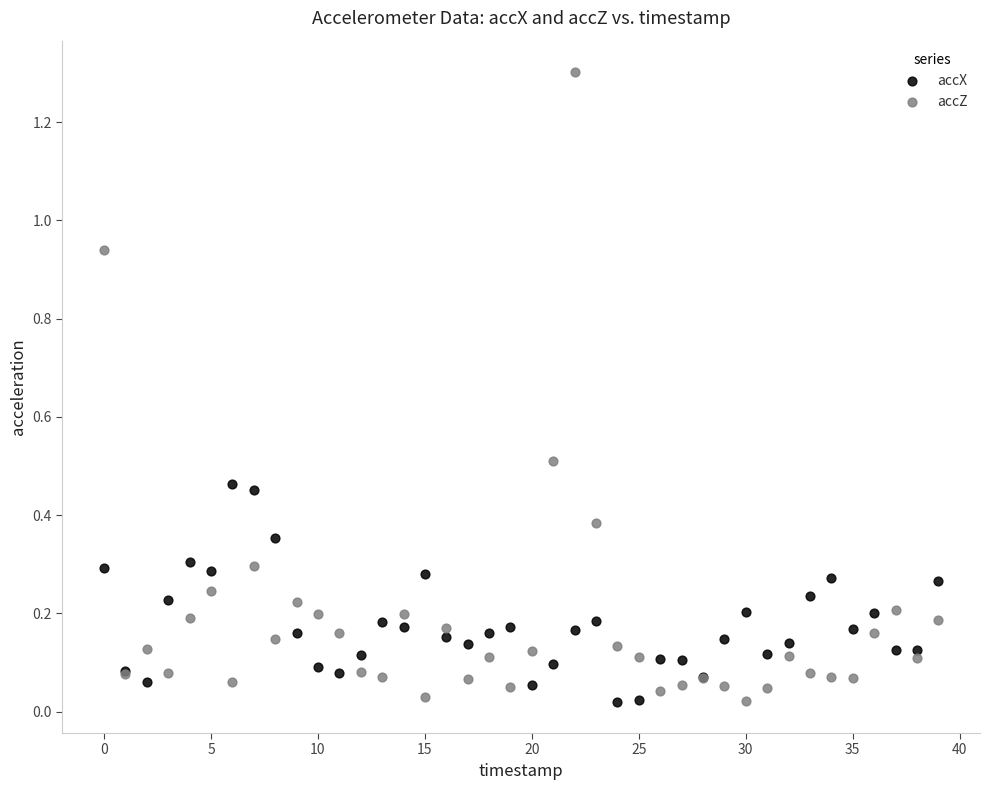

Which series contains the highest Y value?

accZ